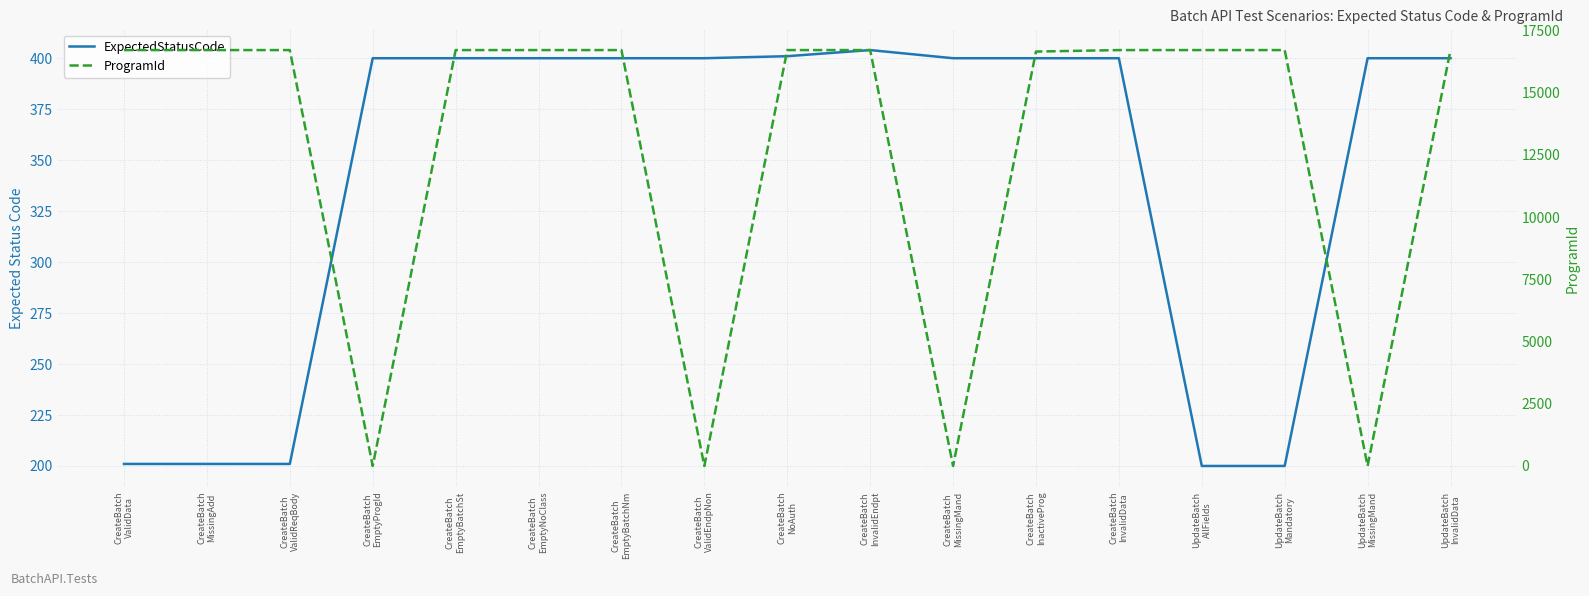

The ProgramId series shows 8309 at CreateBatch
InvalidData. True or false?

False